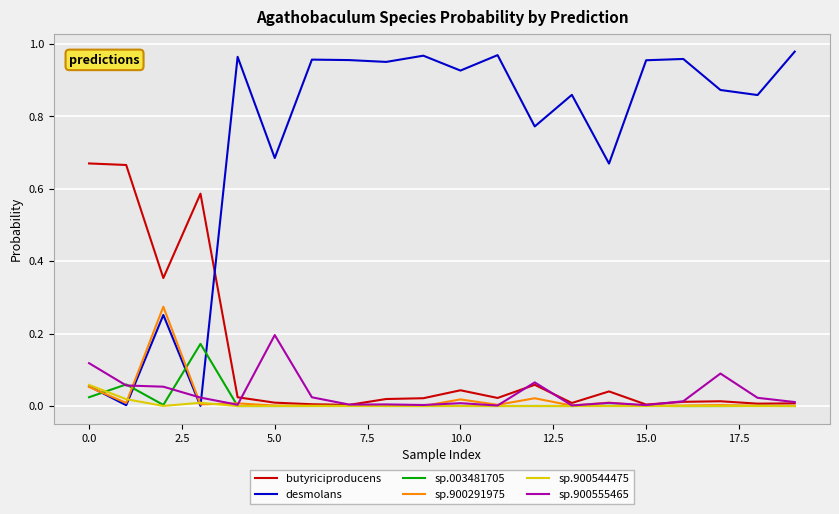

Which series has the largest total across all categories?

desmolans